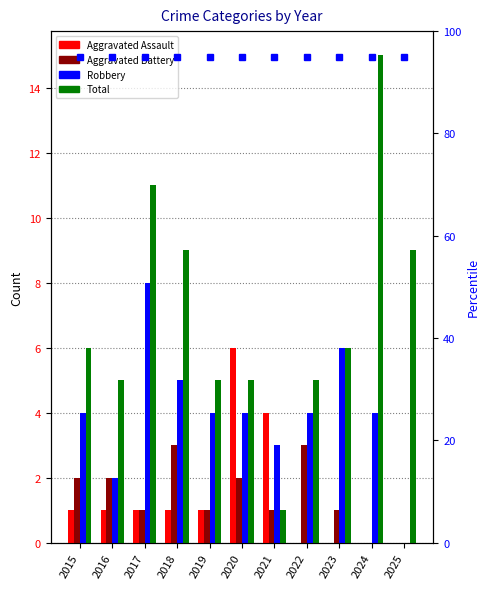

At which category is the sum across all series the highest?

2017